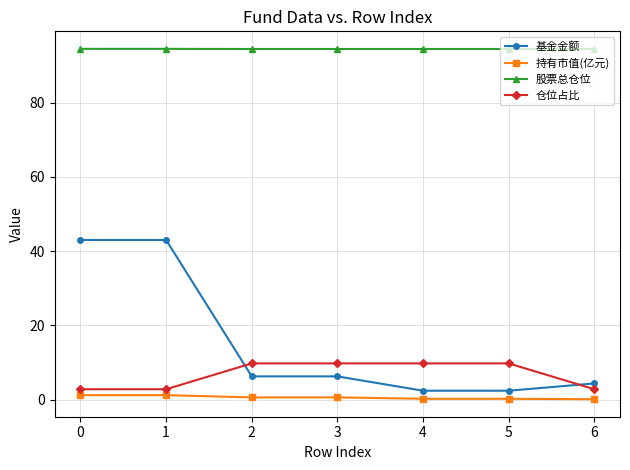

Where does the 仓位占比 series first go above 9?

2